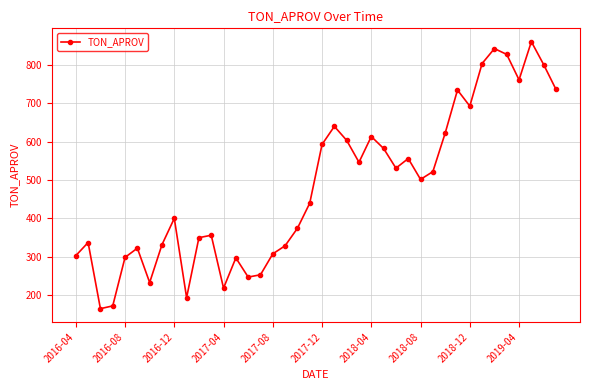

What is the maximum value shown in the chart?

860.5